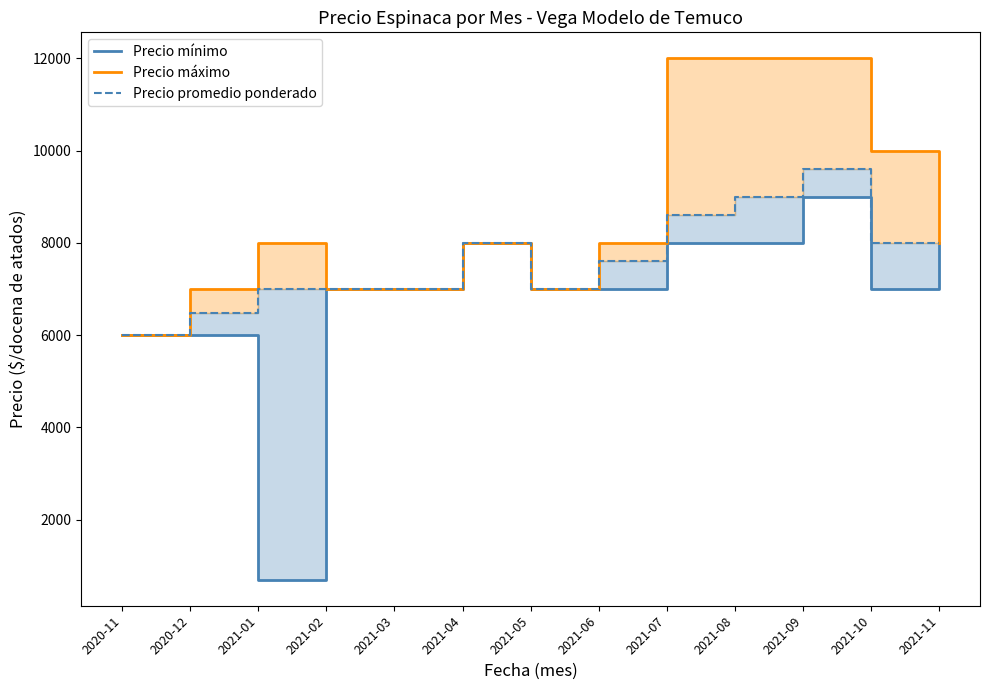

Which series has the largest total across all categories?

Precio máximo